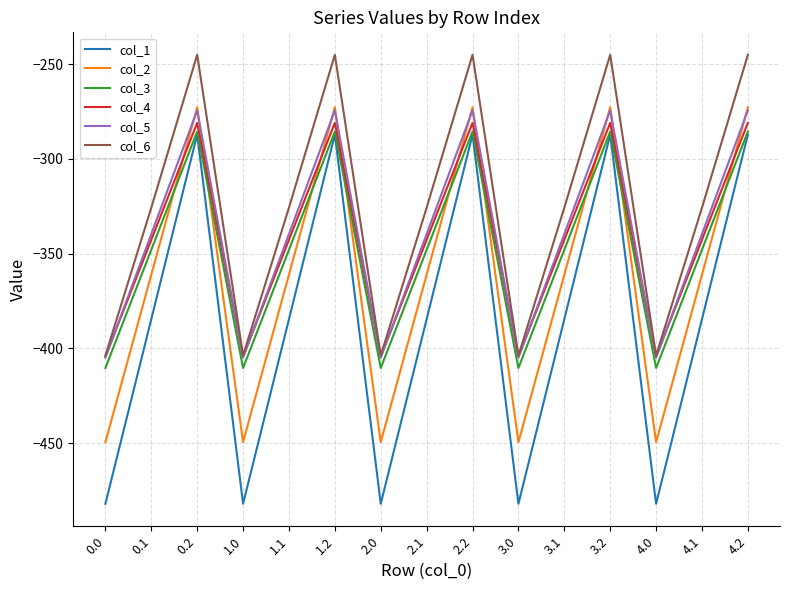

Count the number of categories in the chart.

15